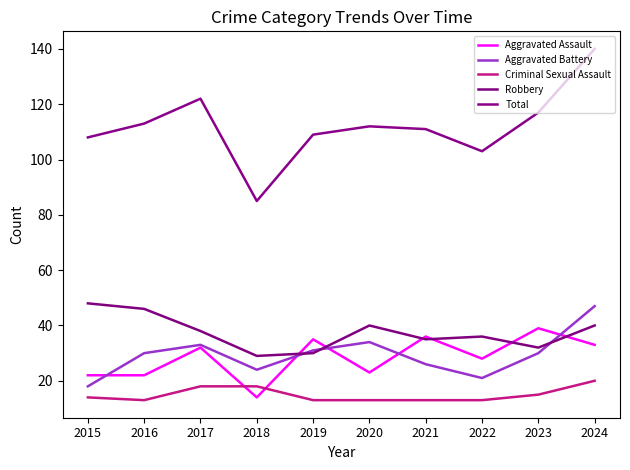

The value of Aggravated Assault at 2021 is 52. True or false?

False